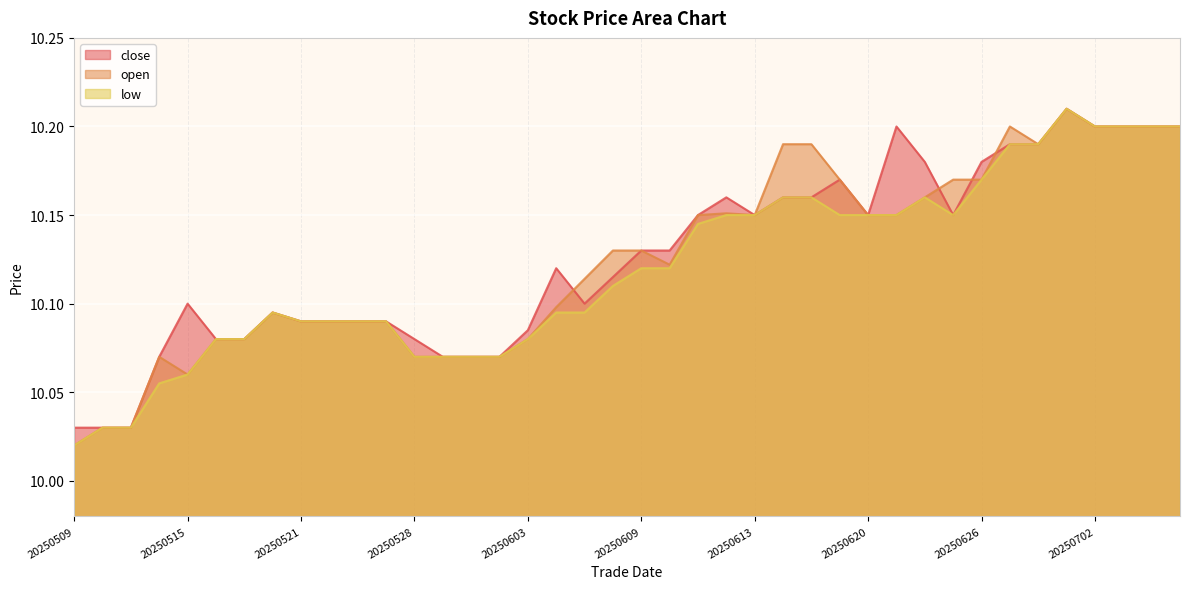

True or false: open has a value of 13.9 at 20250708.

False